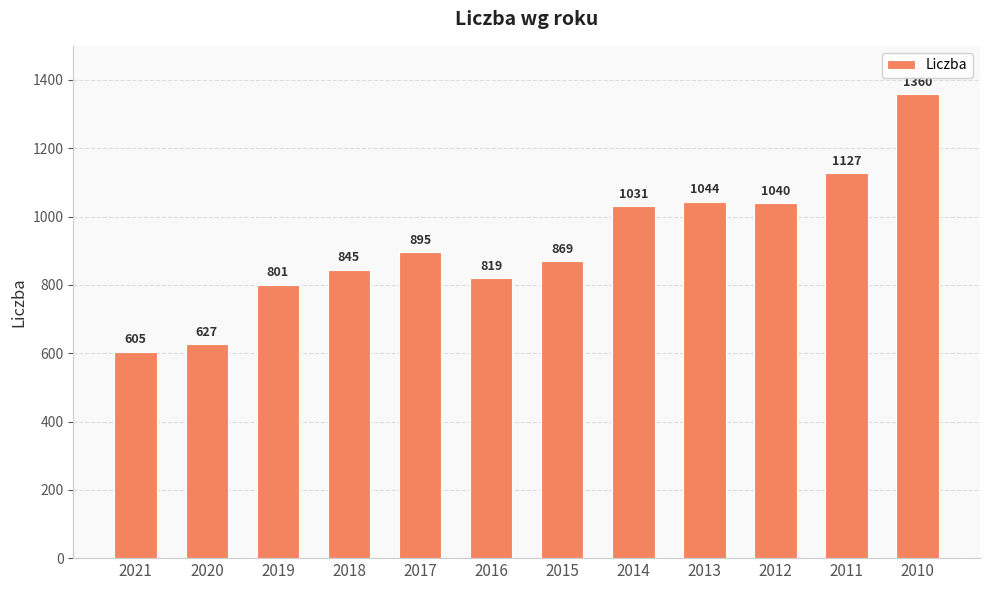

Reading left to right, what are all the values shown in this chart?

2021=605	2020=627	2019=801	2018=845	2017=895	2016=819	2015=869	2014=1031	2013=1044	2012=1040	2011=1127	2010=1360